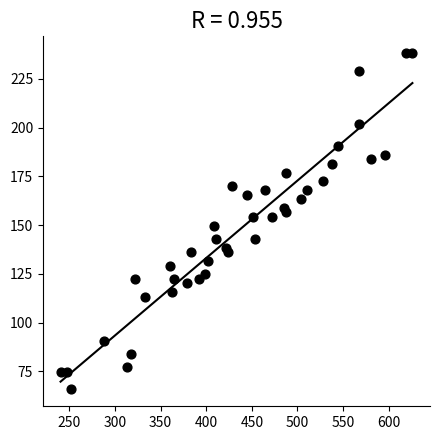

What is the range of Y values (max minus min)?

172.4